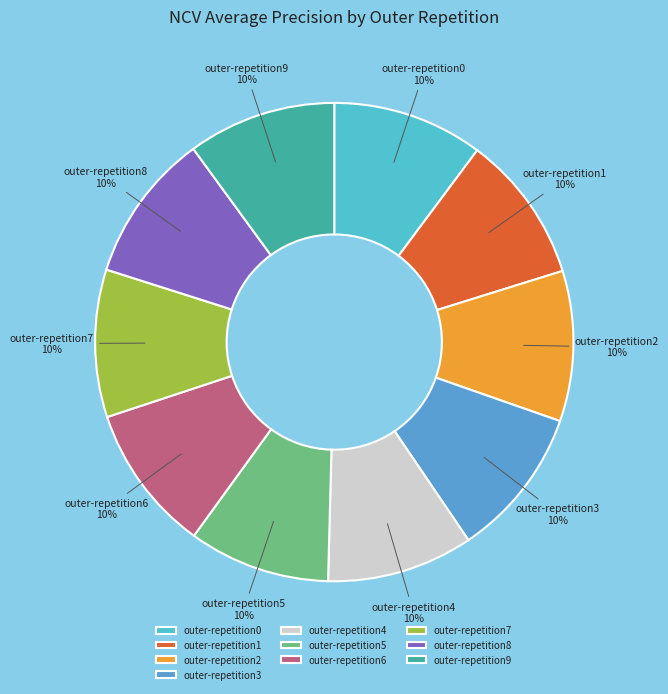

To the nearest percent, what is the combined percentage of outer-repetition0 and outer-repetition1?

20%